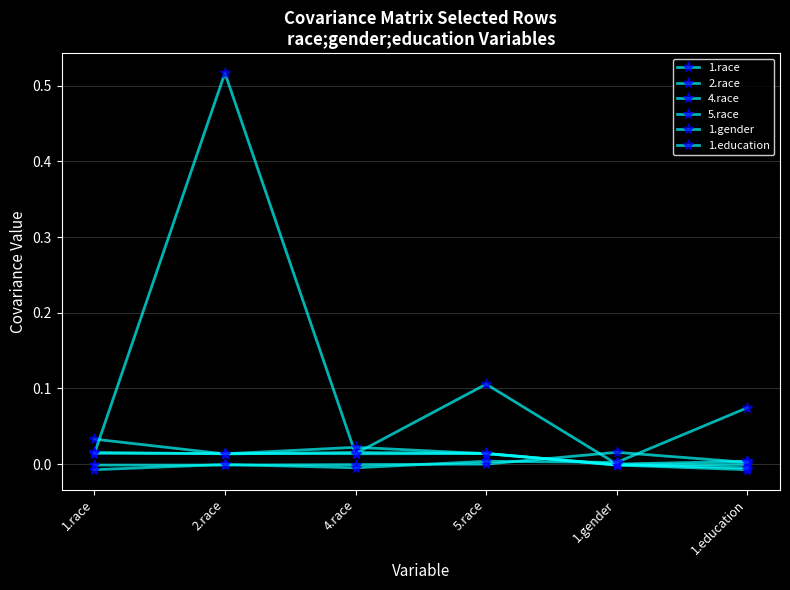

Is this an area chart (filled region under the line)?

No